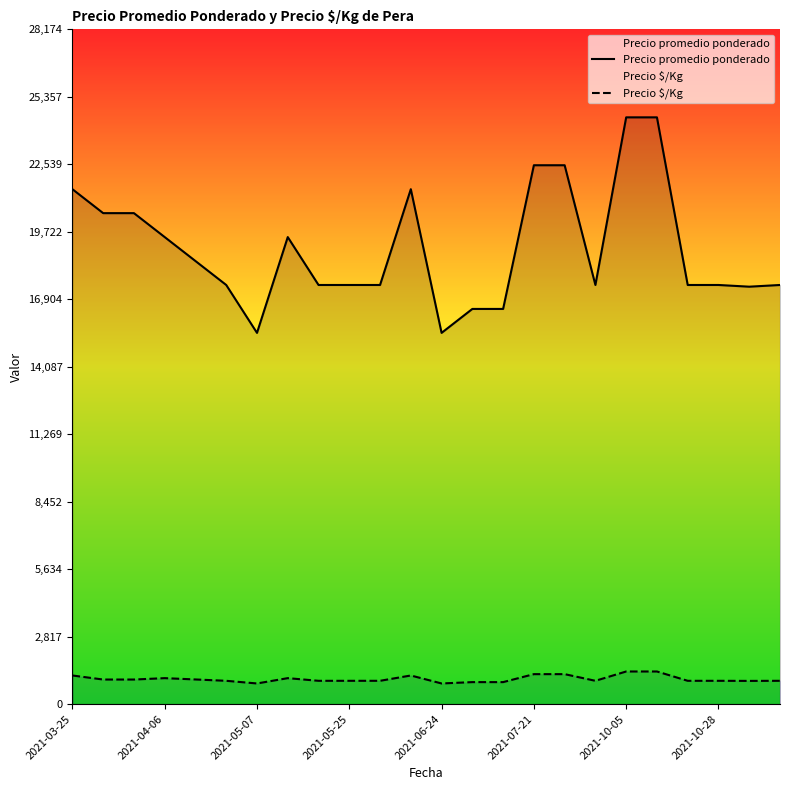

What is the greatest value displayed?

24500